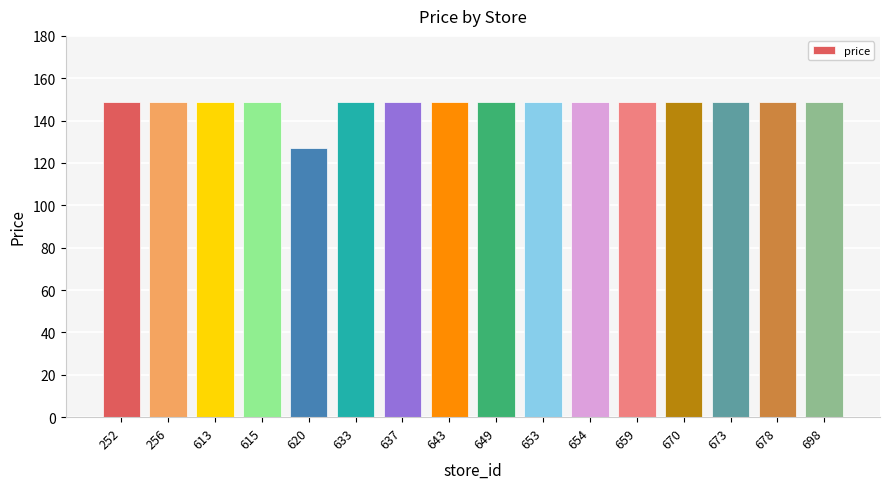

True or false: the data shows 253.8 at 698.

False